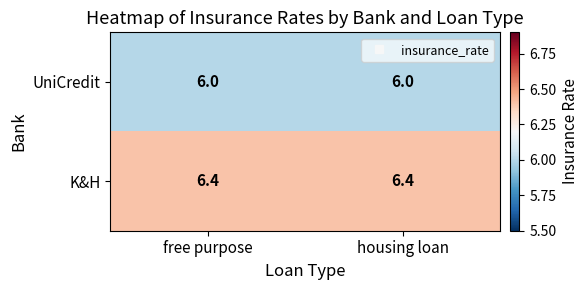

What is the difference between the highest and lowest values at housing loan?

0.4